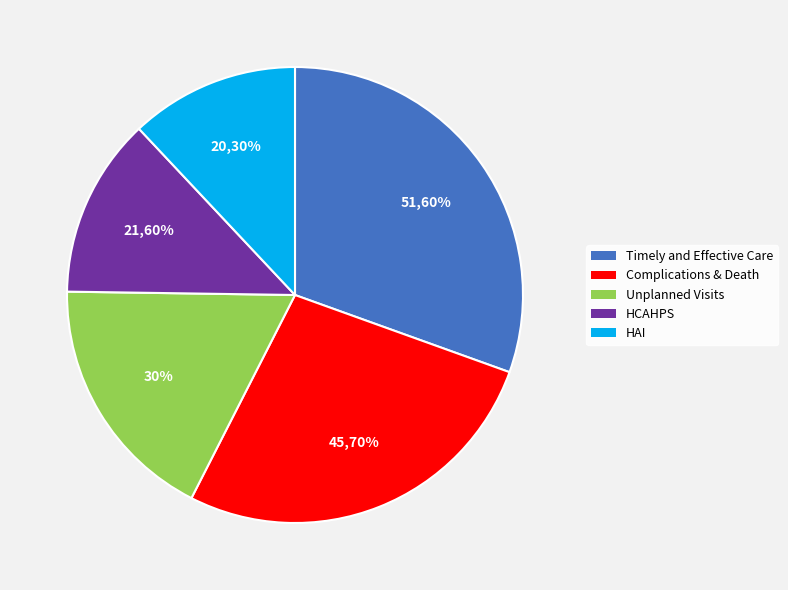

Rank the categories by value from highest to lowest.

Timely and Effective Care, Complications & Death, Unplanned Visits, HCAHPS, HAI